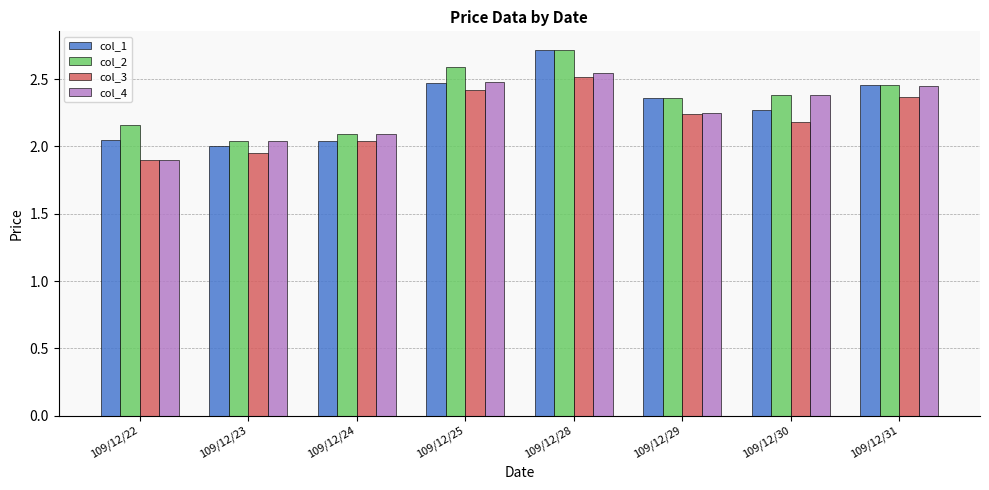

Which label corresponds to the smallest value in the chart?

109/12/22